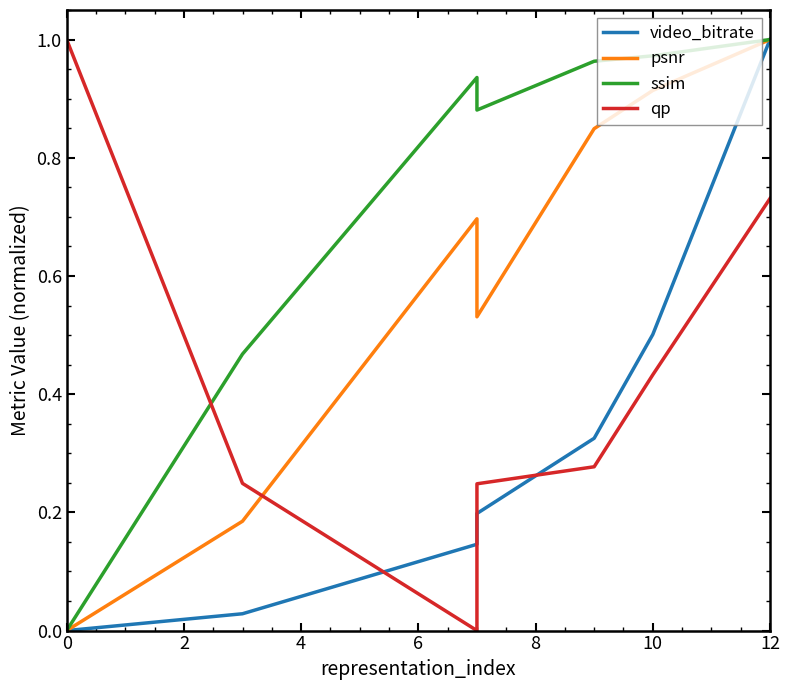

Does the chart display data point markers on the line(s)?

No